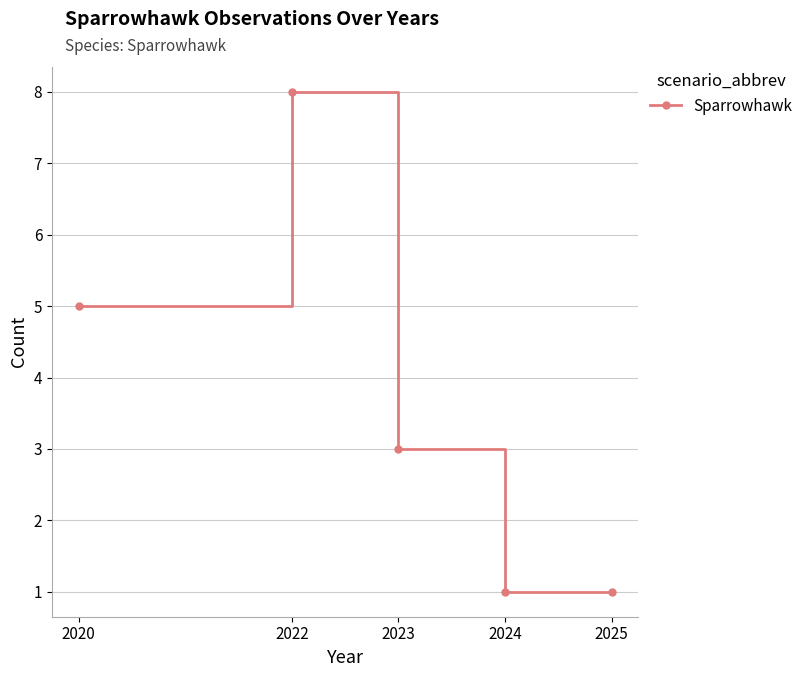

What is the greatest value displayed?

8